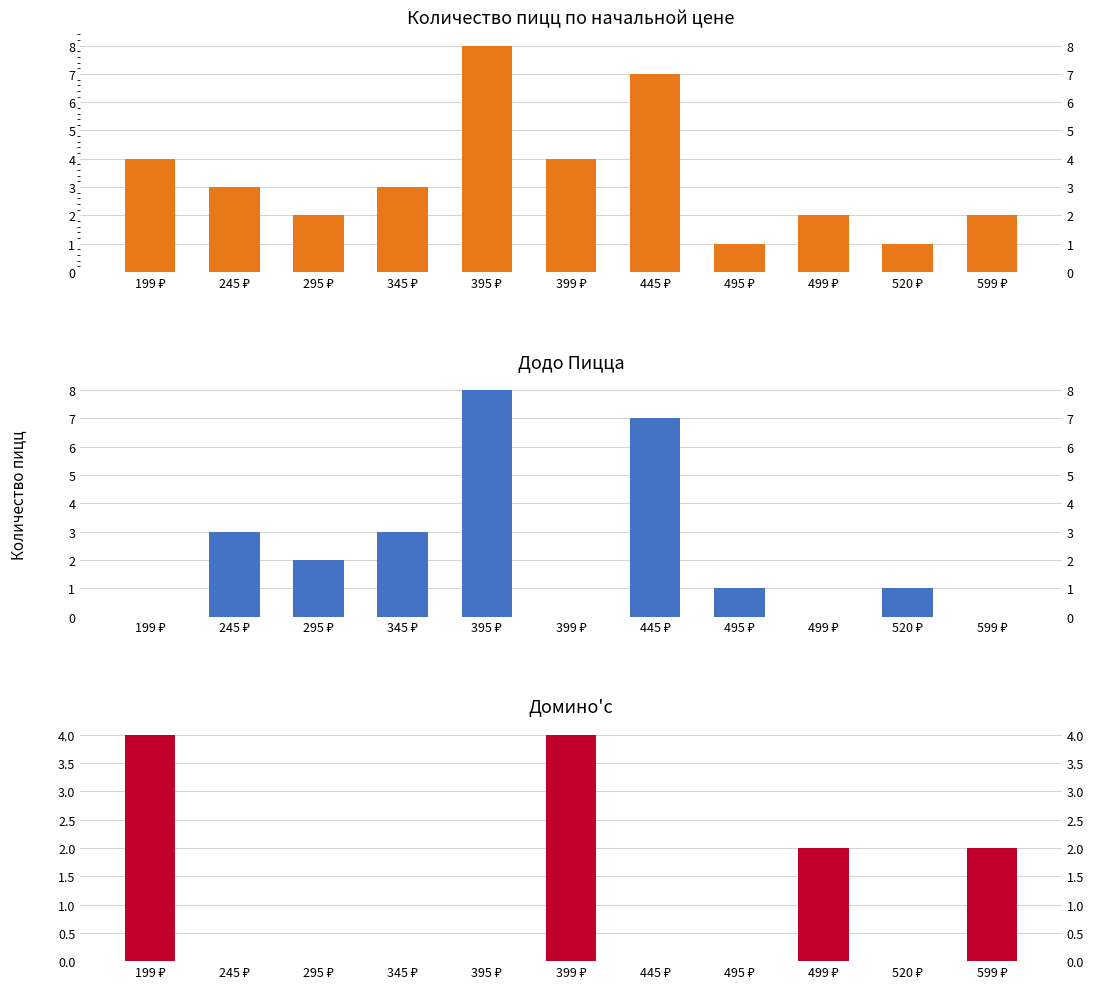

How many values in Додо Пицца are above zero?

7